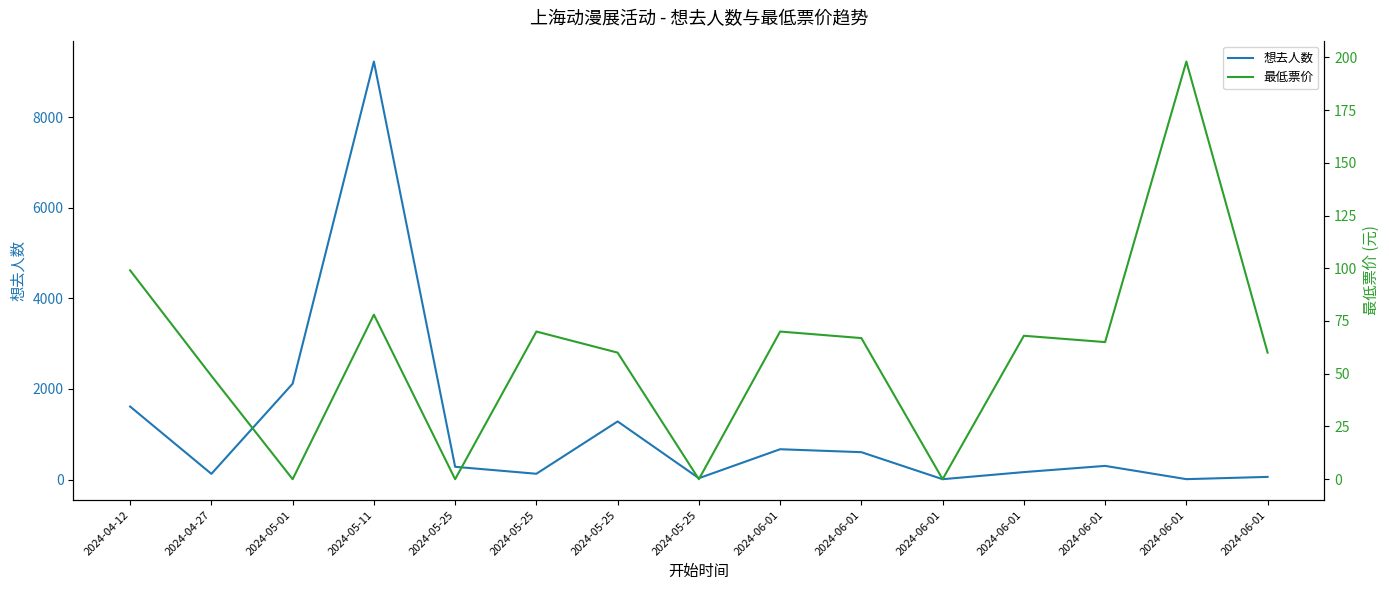

What are all the series names shown in the legend?

想去人数, 最低票价